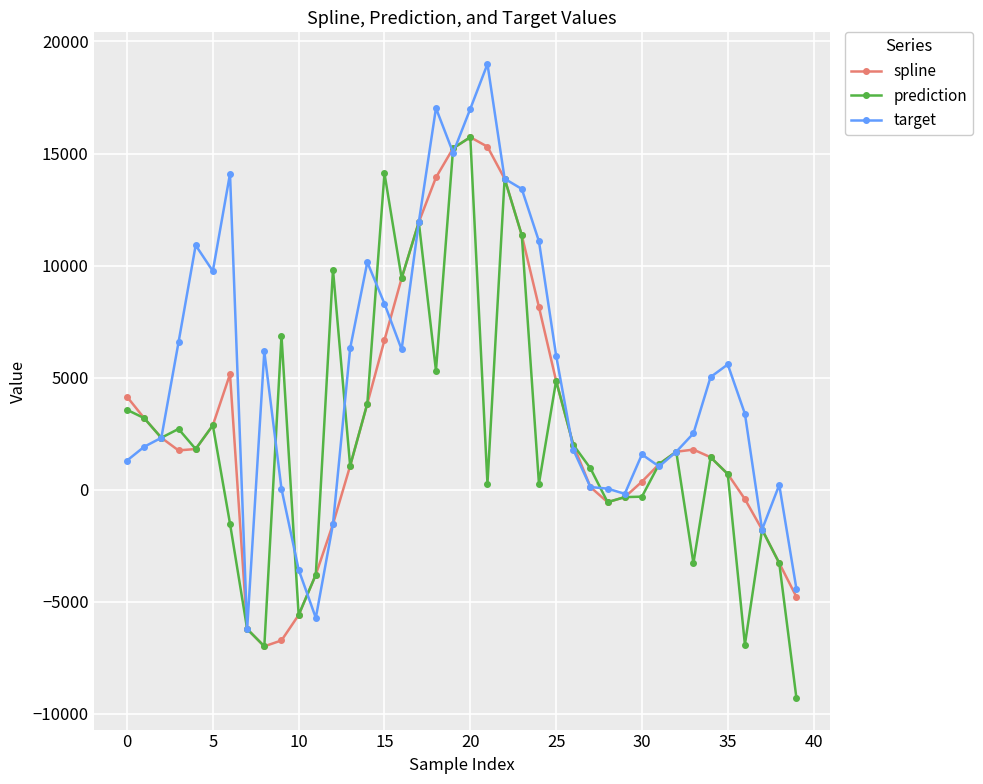

What is the value of the spline point at the 39th from the left?

-3268.5